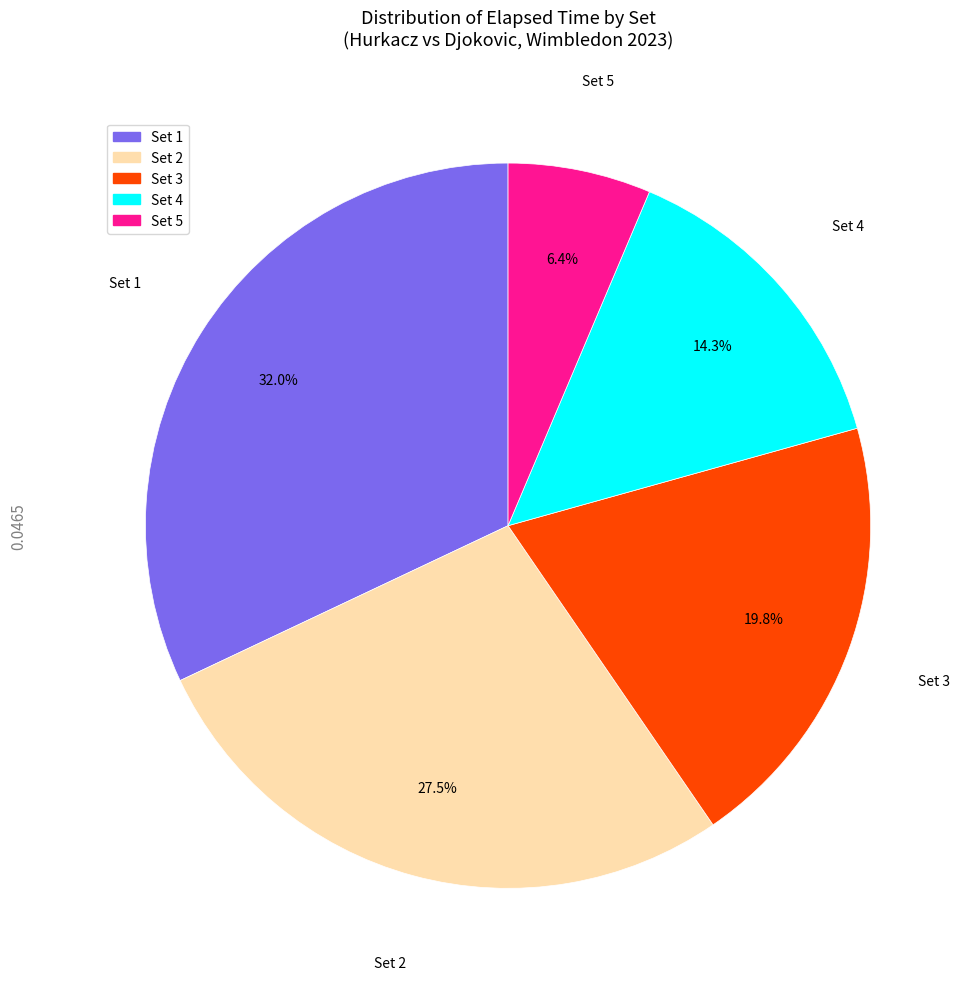

How many segments does this pie chart have?

5